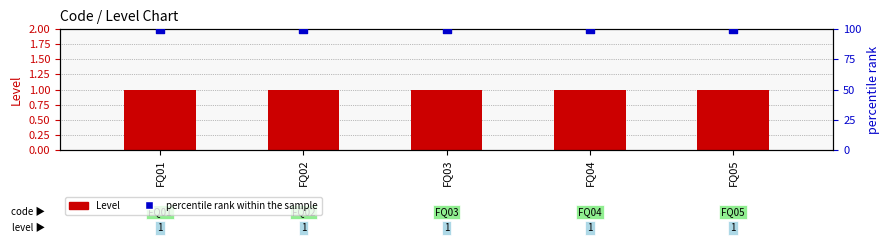

Which series has the largest Y range (max minus min)?

Level